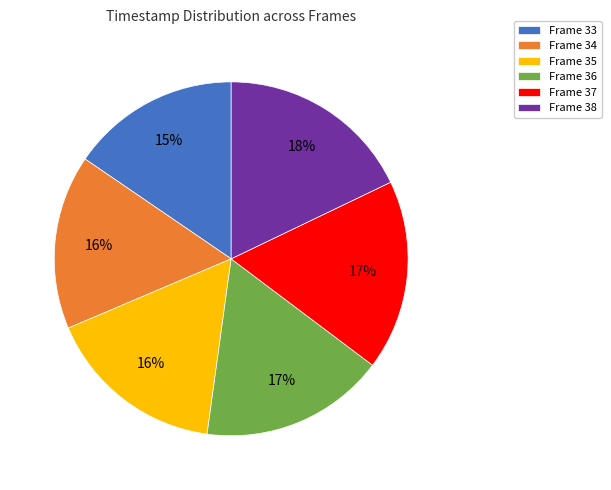

To the nearest percent, what is the average slice percentage?

17%